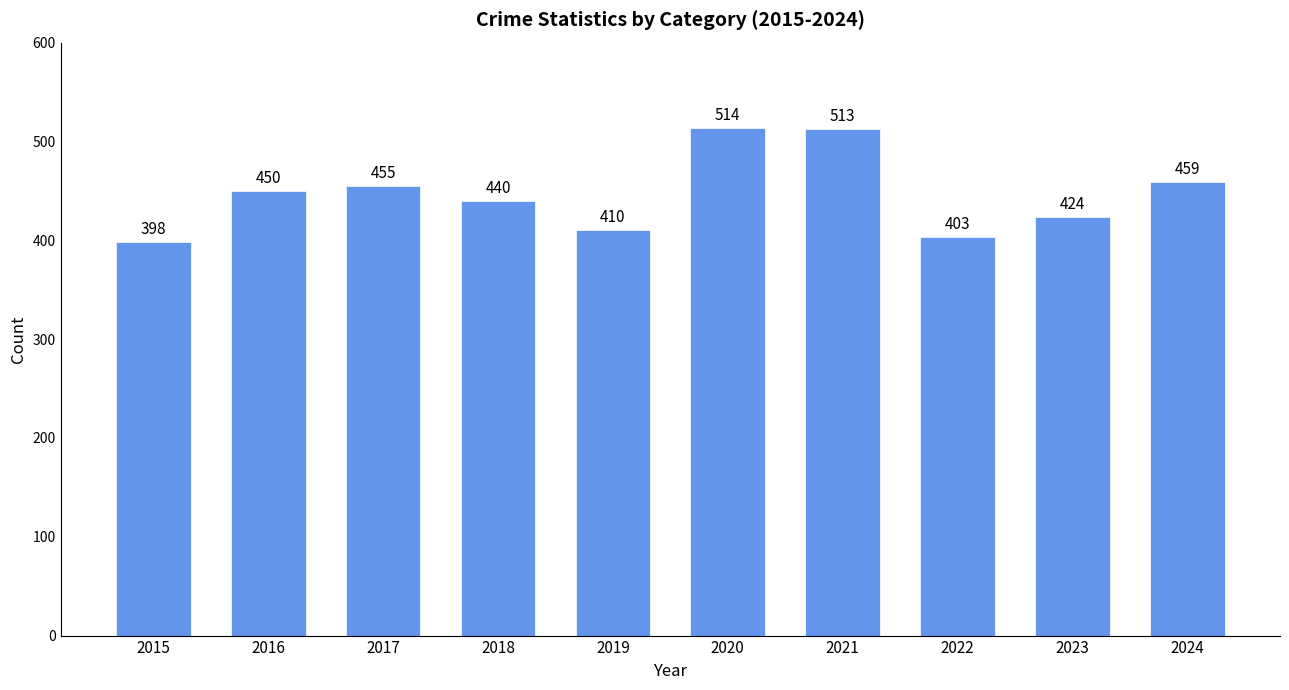

What is the value of the 1st bar from the left?

398